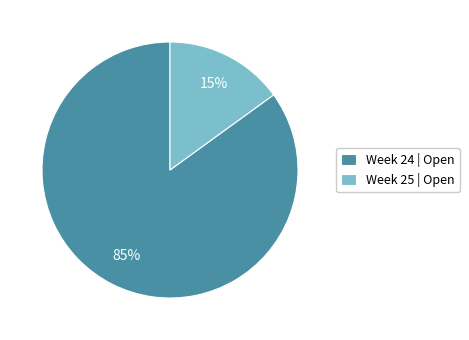

Do Week 24 | Open and Week 25 | Open together represent more than half of the pie?

Yes